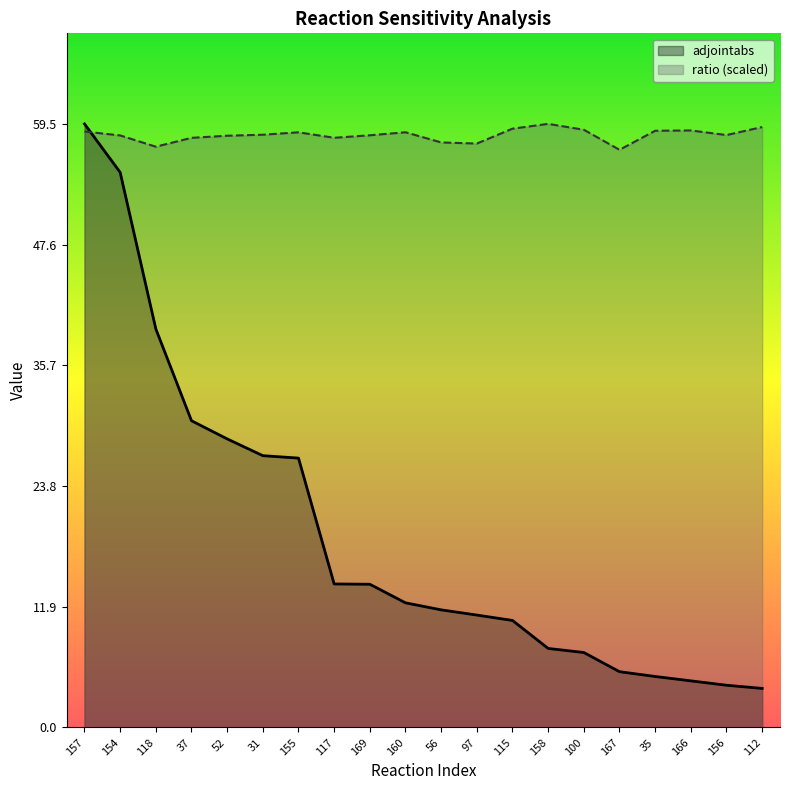

Is it true that ratio equals 102.0 at 166?

False